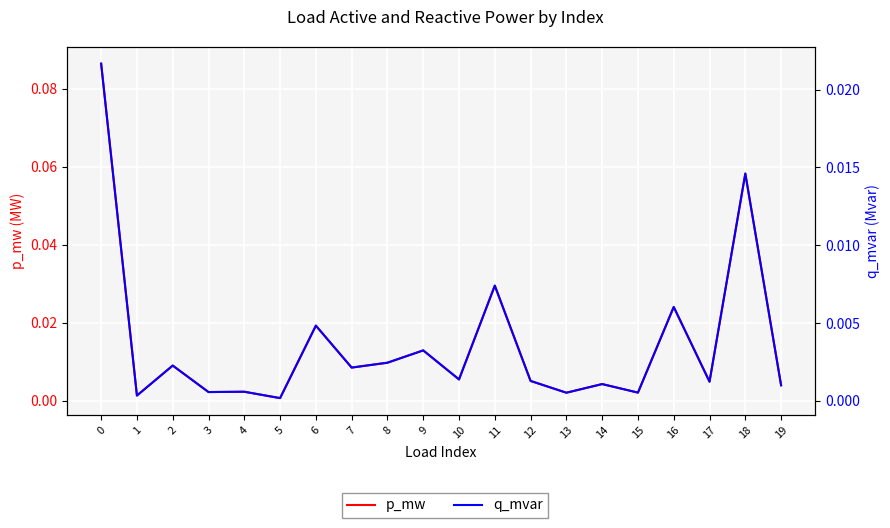

In q_mvar, how many points are lower than both neighbors (excluding endpoints)?

8